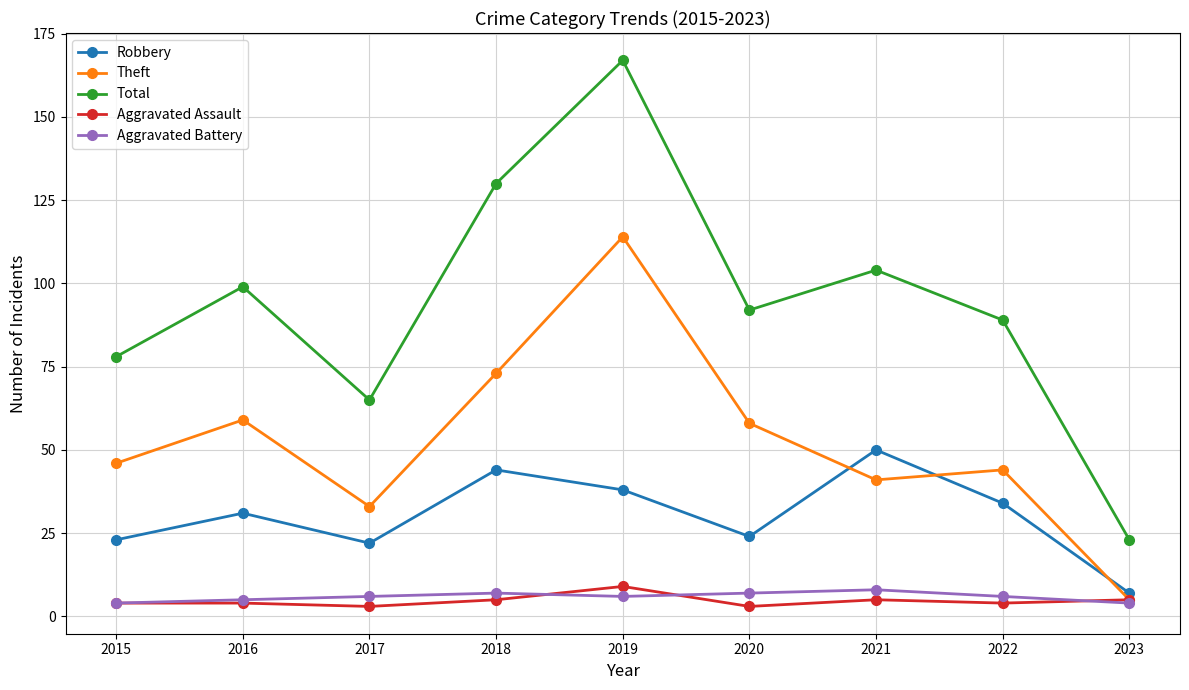

The value of Aggravated Battery at 2017 is 6. True or false?

True